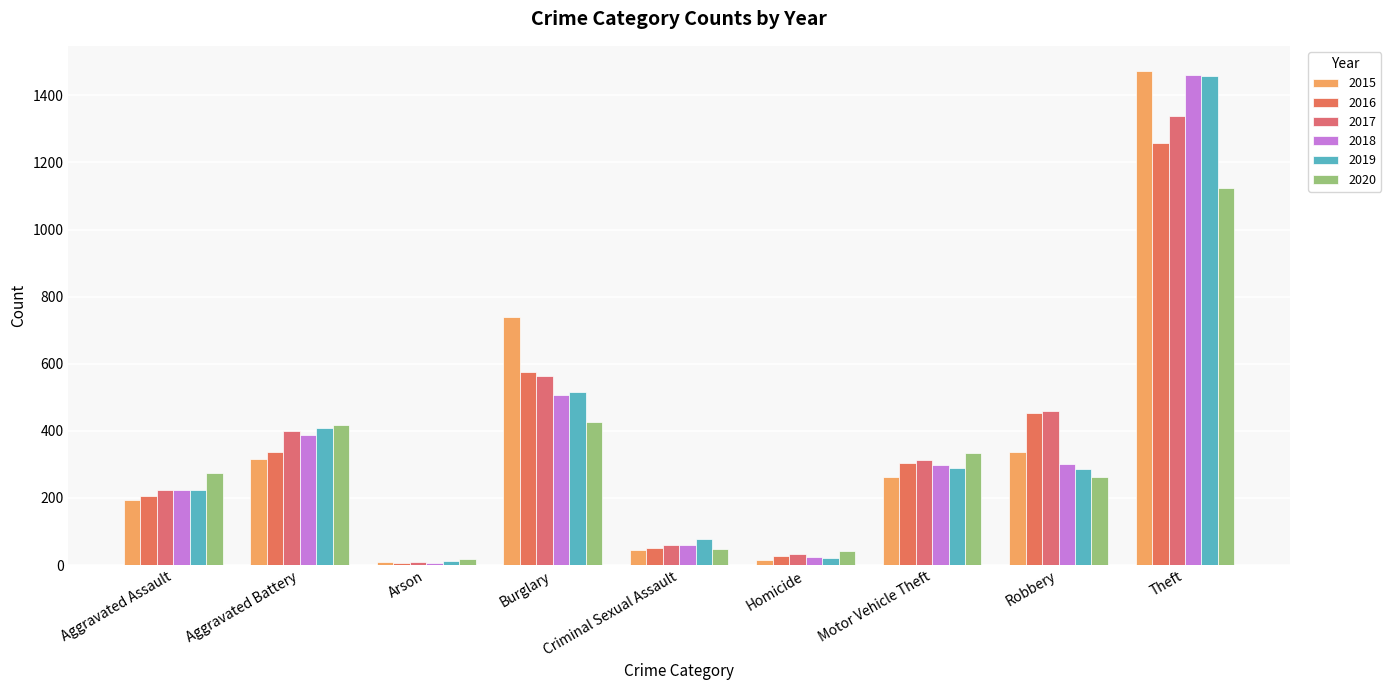

What is the value of the 2020 bar at the 7th from the left?

333